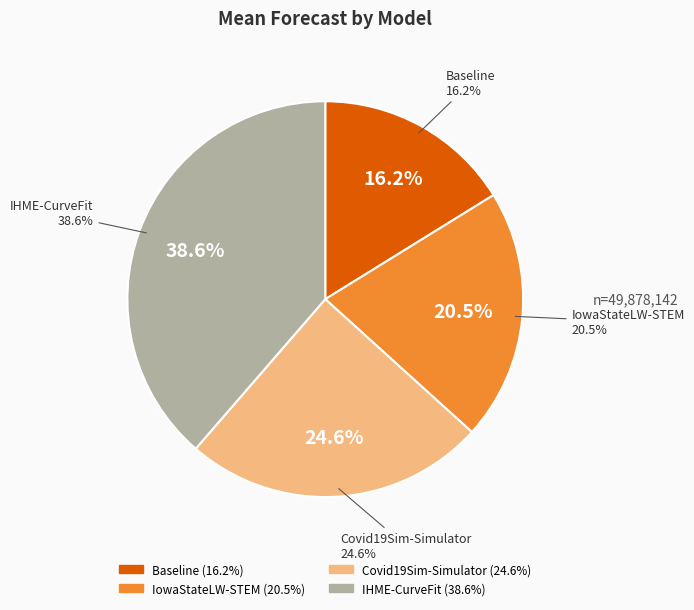

To the nearest percent, what percentage of the pie is Baseline?

16%